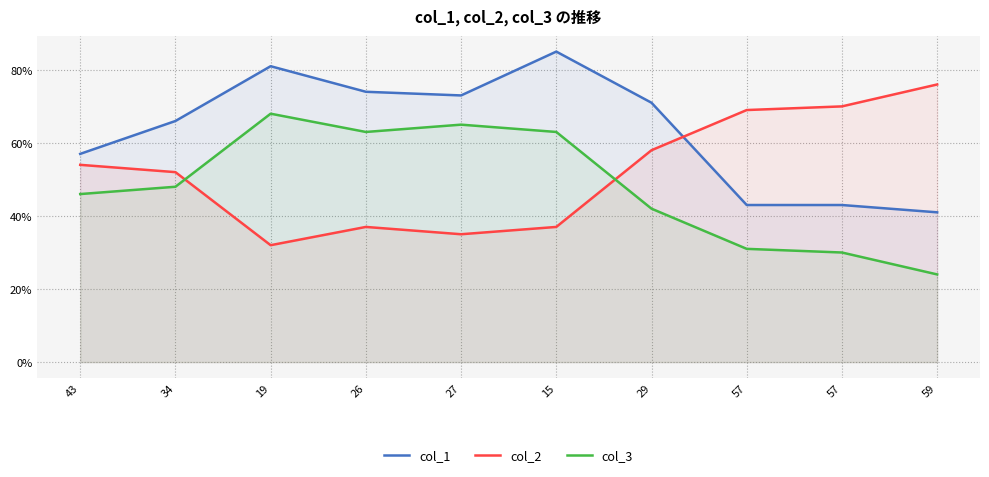

Between which two adjacent categories do col_3 and col_2 first intersect?

34 and 19